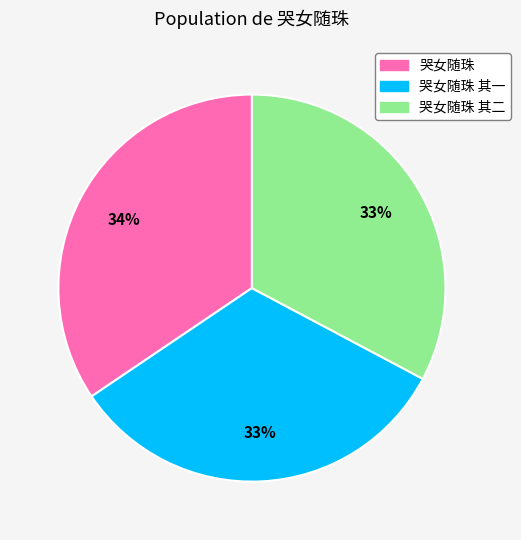

Count the number of slices in the pie.

3